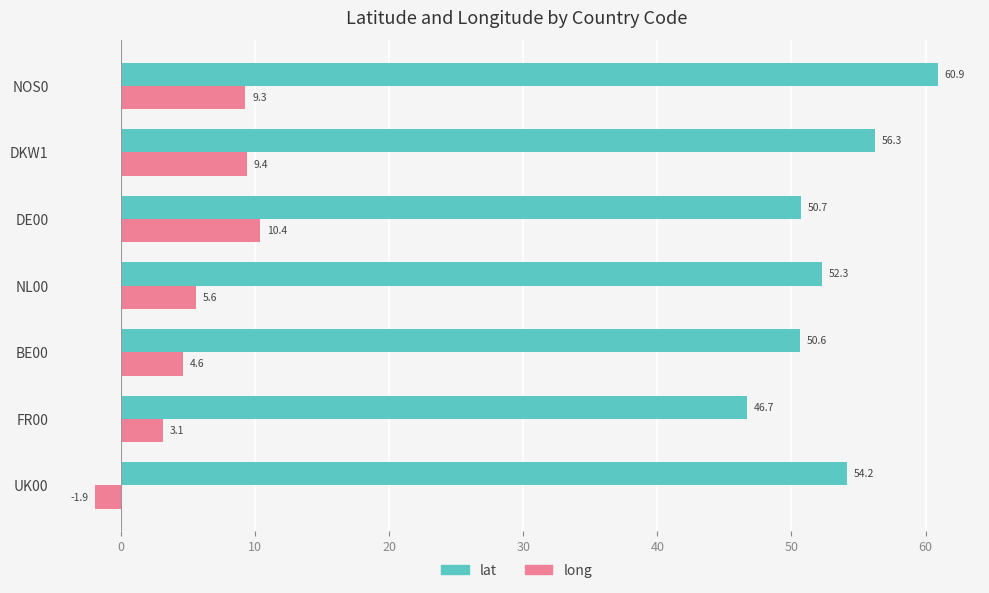

Which series has the largest range (max minus min)?

lat